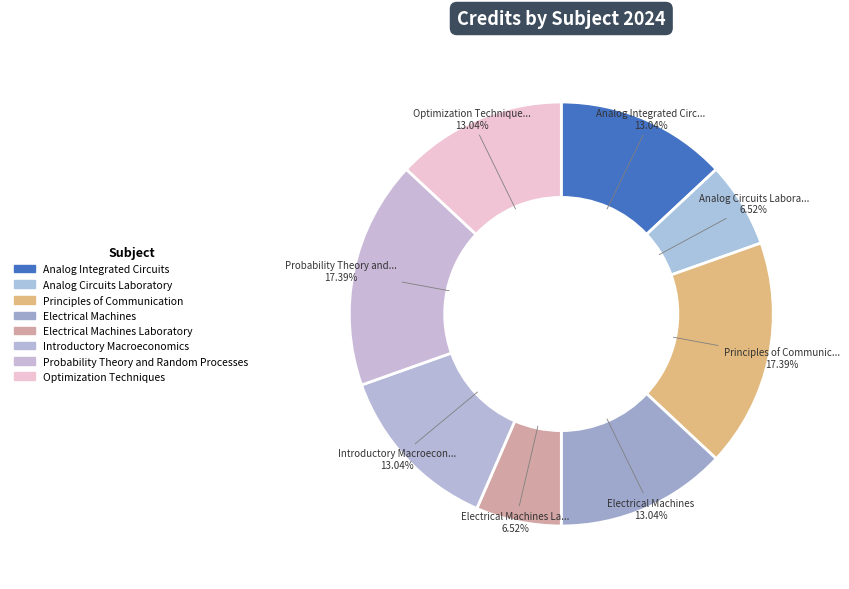

How many slices are in this pie chart?

8